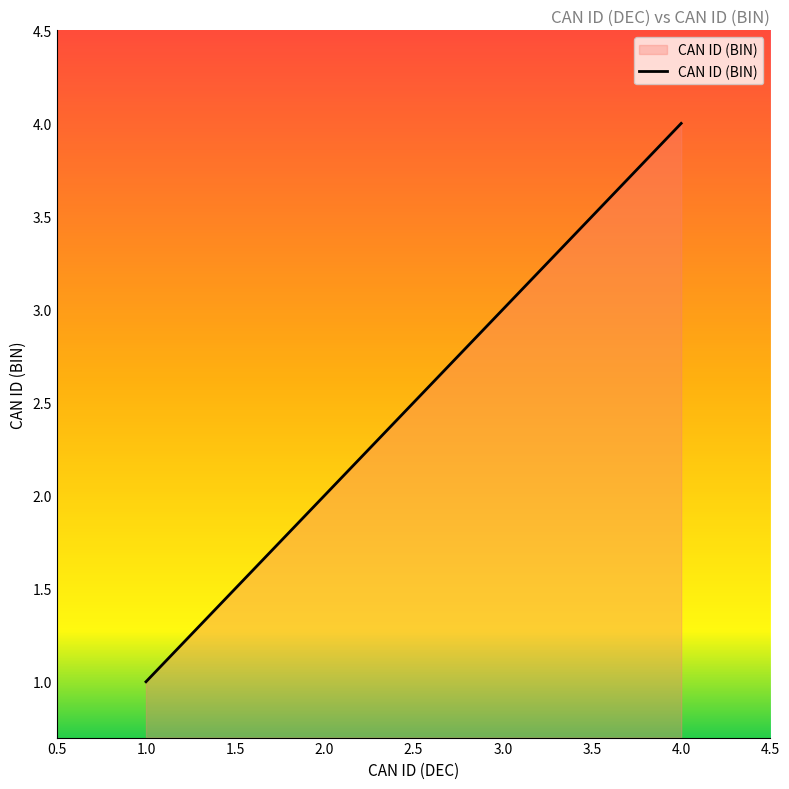

What is the change in value from 2.0 to 3.0?

+1